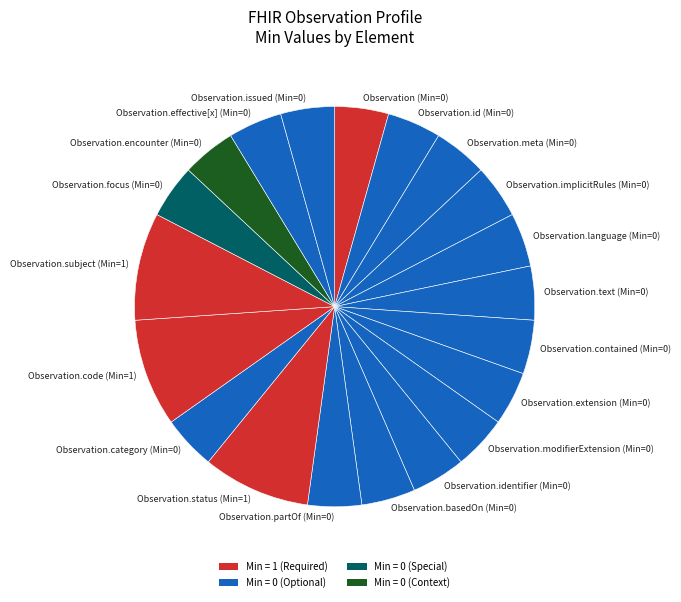

Is Observation.effective[x] (Min=0) the majority of the pie?

No